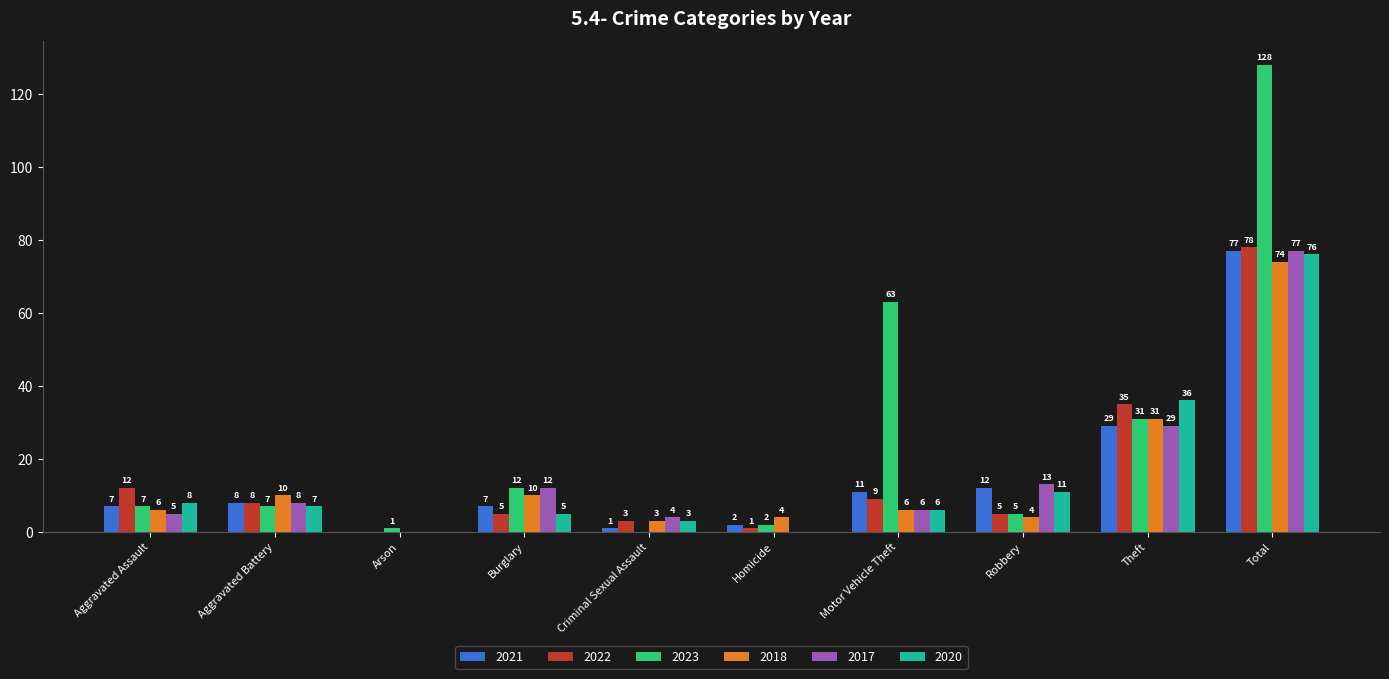

What value does the 2018 series have at Criminal Sexual Assault, to the nearest 5?

5